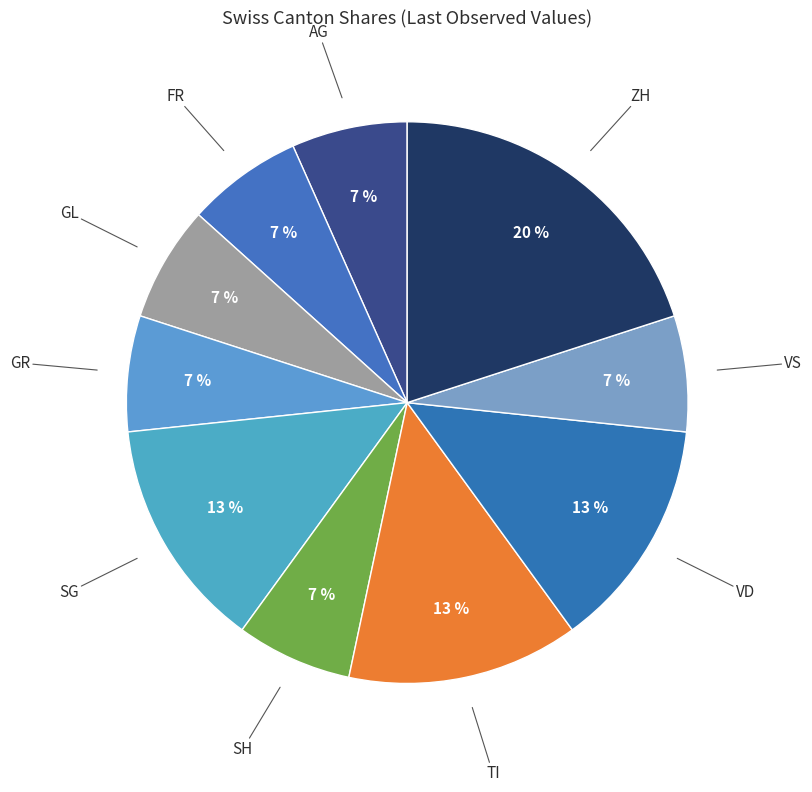

How many segments does this pie chart have?

10